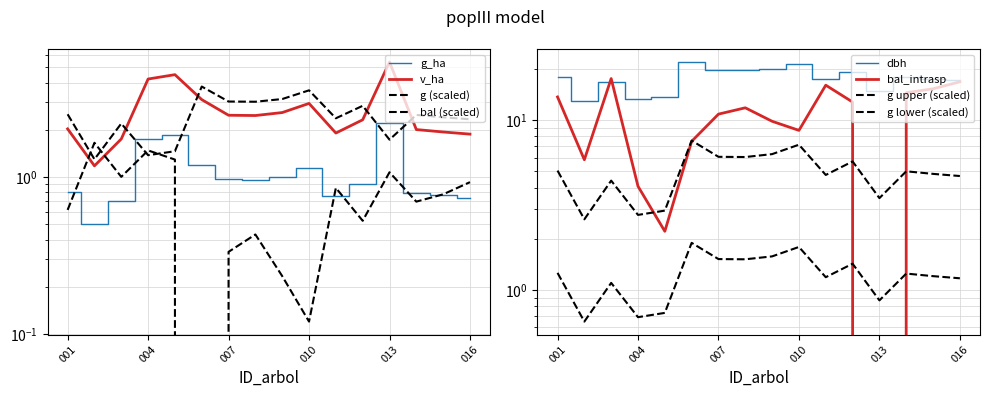

True or false: g_ha and dbh intersect in this chart.

False